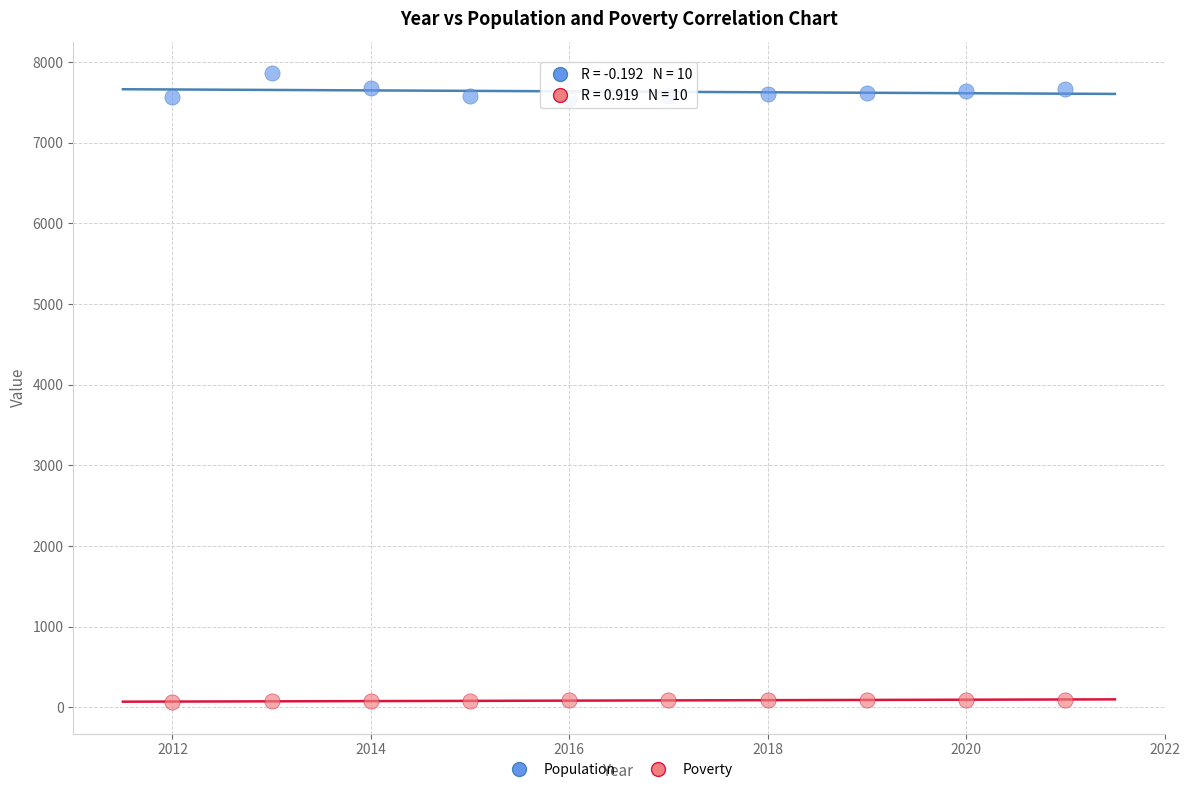

Across all data points, what is the range of X values (max minus min)?

9